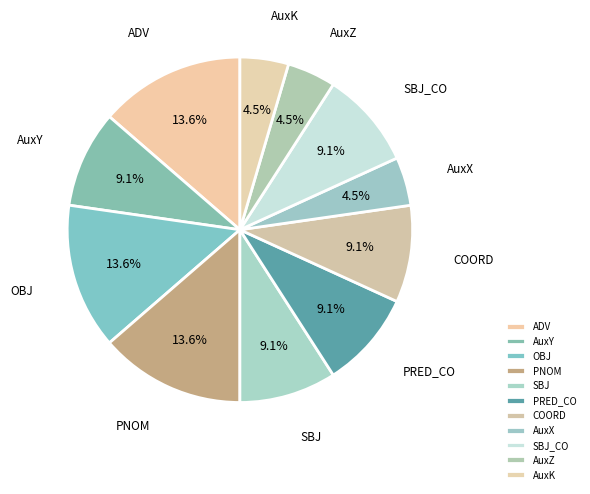

Does PRED_CO represent more than half of the total?

No